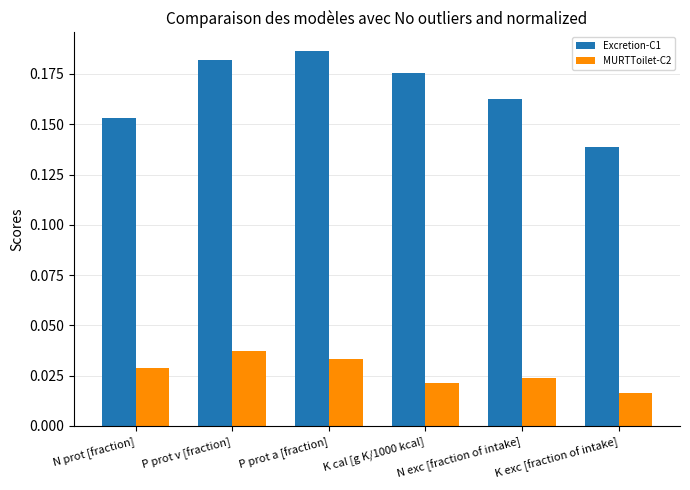

How many categories are shown in the chart?

6